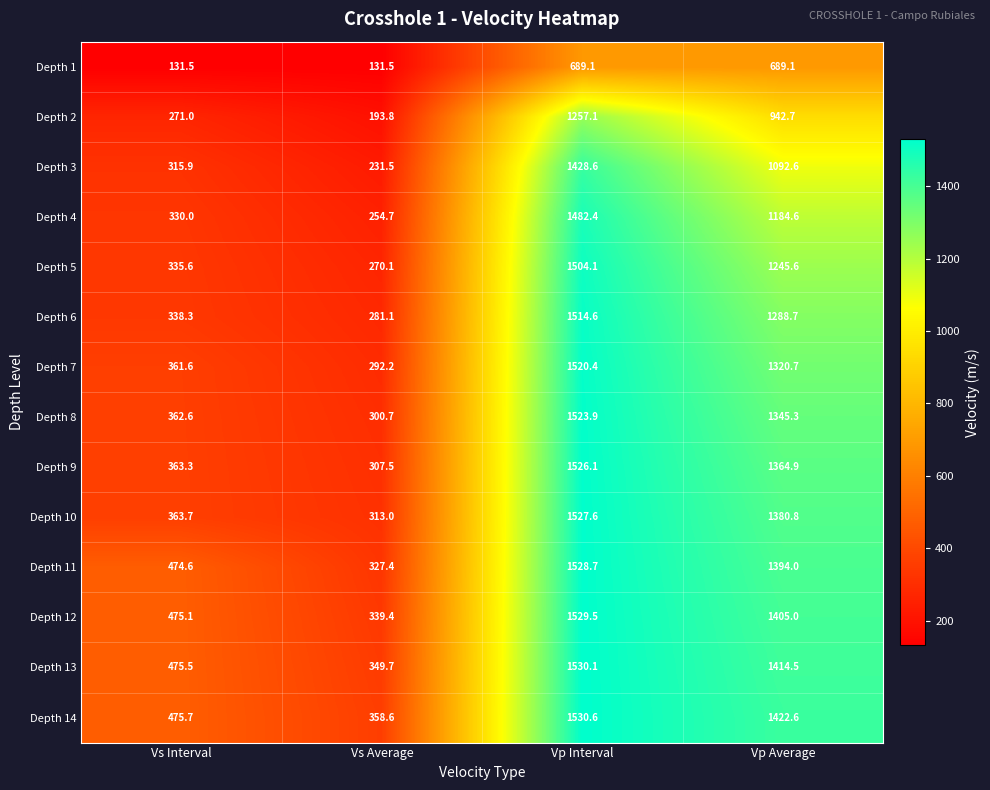

What is the greatest value displayed?

1530.6